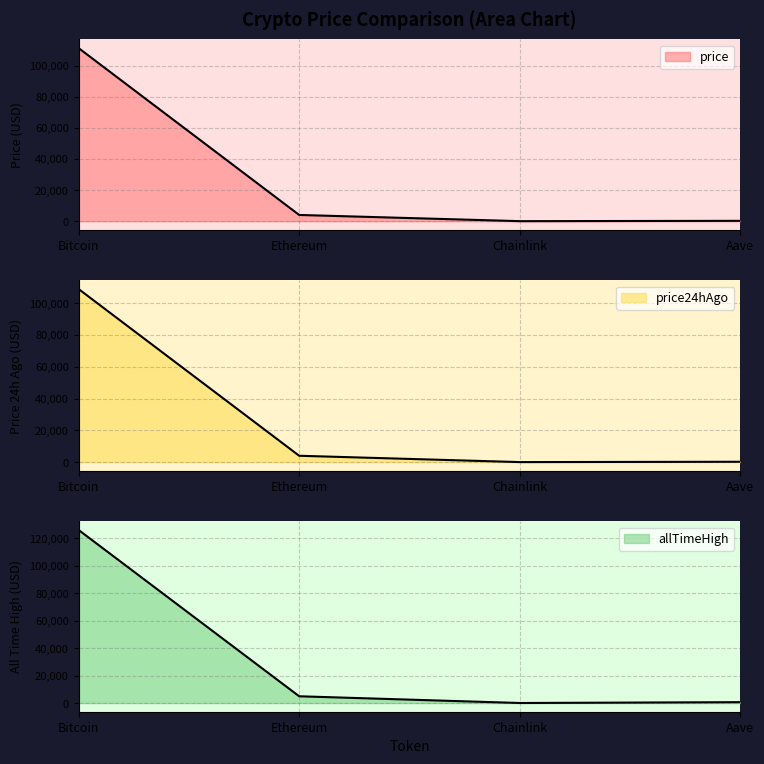

True or false: price and allTimeHigh intersect in this chart.

False